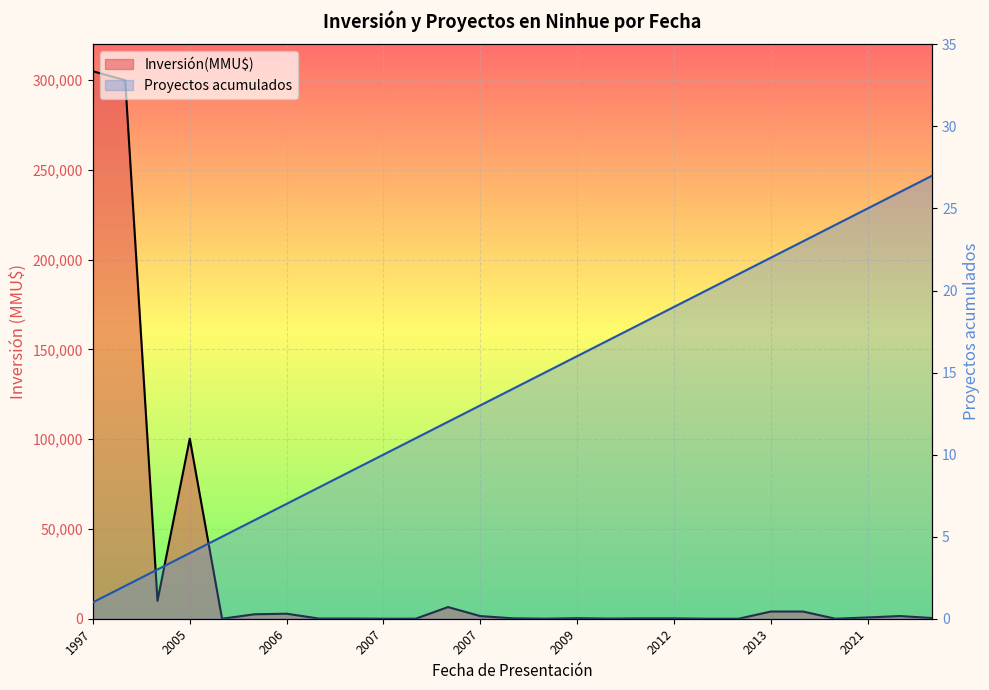

Where is the first local minimum for Inversión(MMU$)?

2002